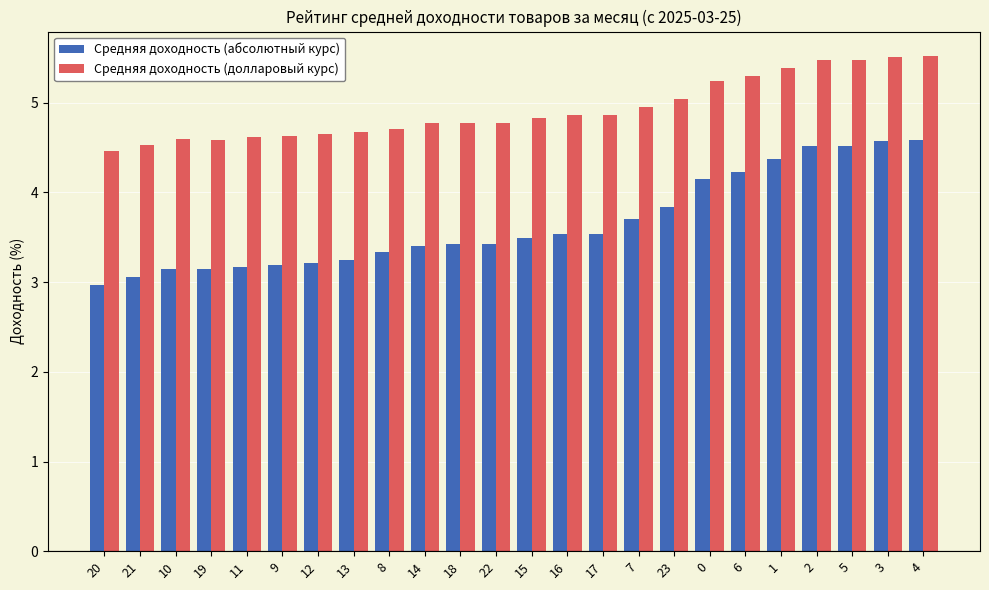

What is the value of the Средняя доходность (абсолютный курс) bar at the 6th from the left?

3.2